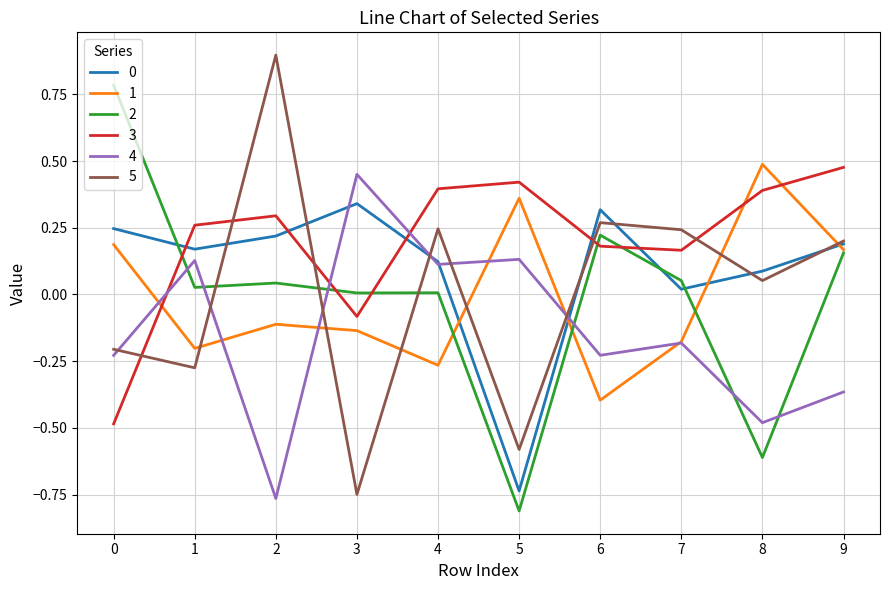

Which series has the largest total across all categories?

3